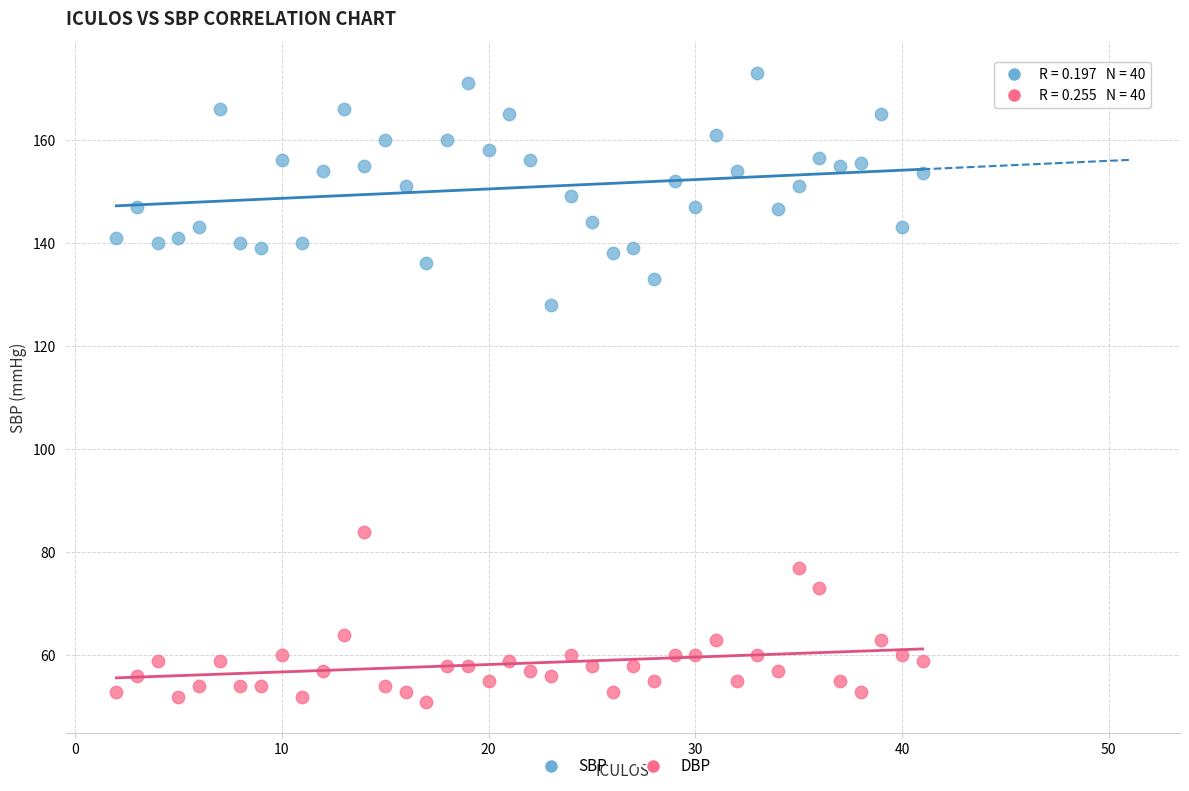

Which series has the largest Y range (max minus min)?

SBP